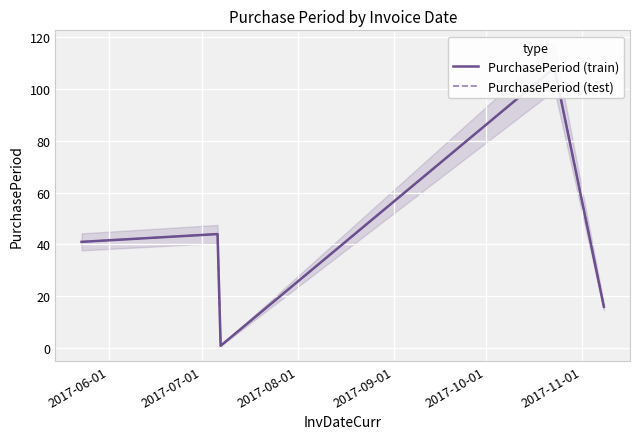

What is the maximum value shown in the chart?

108